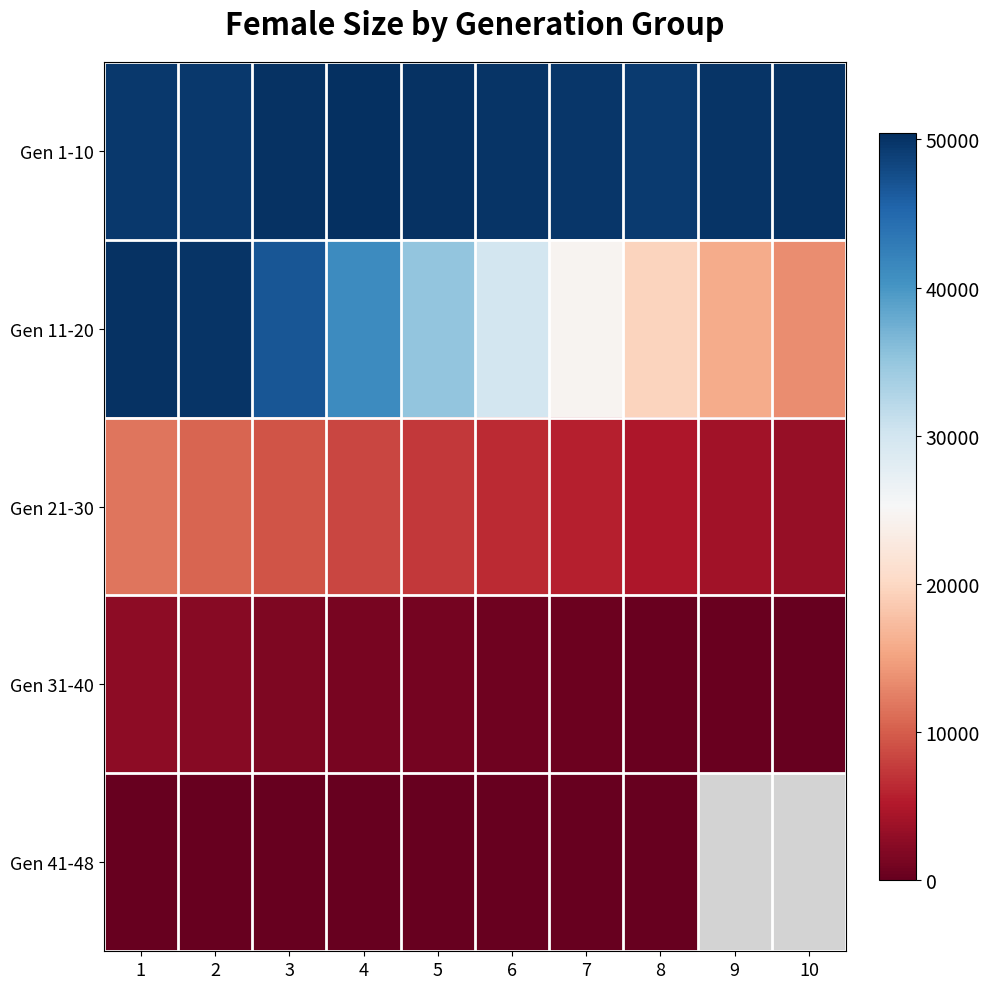

Rank the series by their average value, from lowest to highest.

Gen 31-40, Gen 41-48, Gen 21-30, Gen 11-20, Gen 1-10